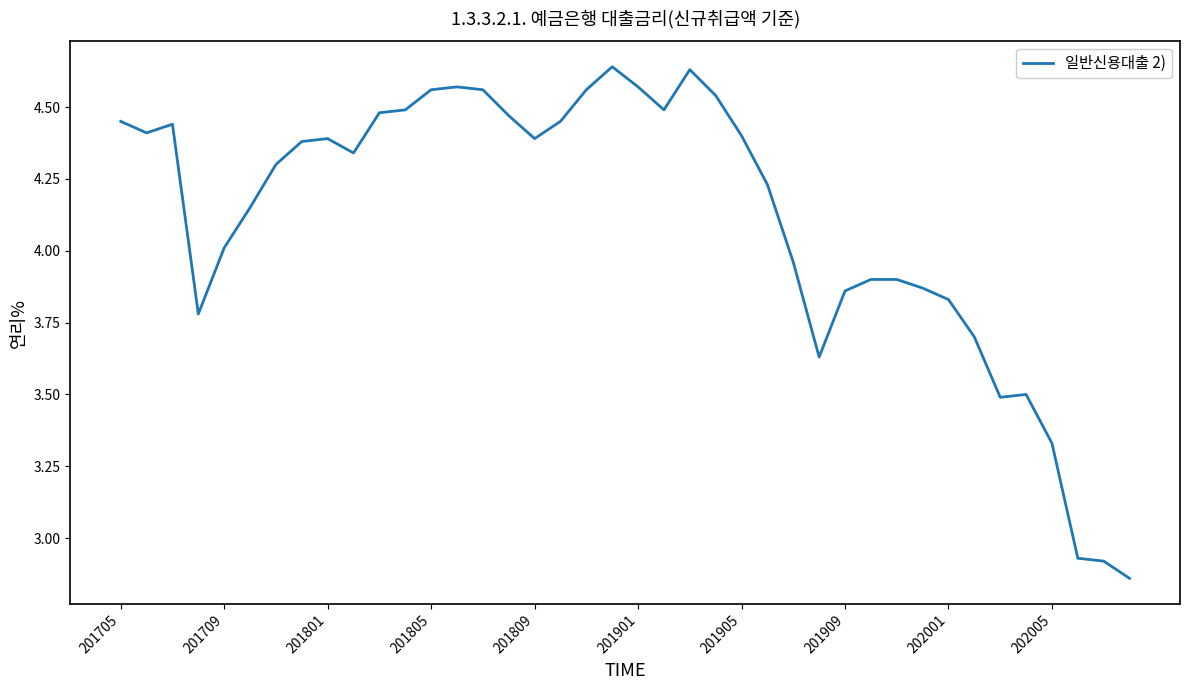

What is the difference between the maximum and minimum values?

1.8